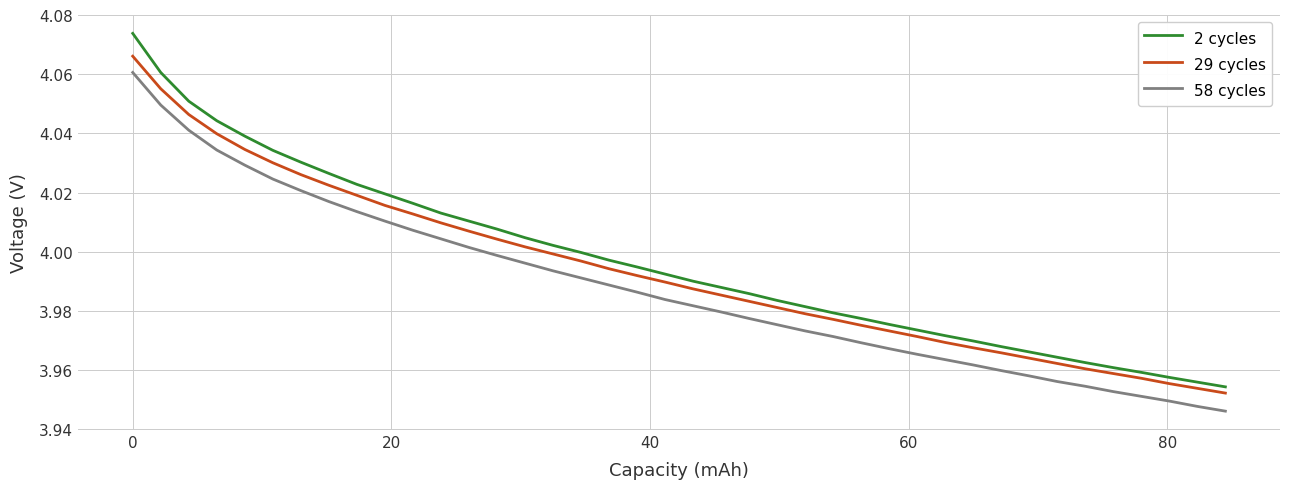

True or false: 2 cycles and 58 cycles intersect in this chart.

False